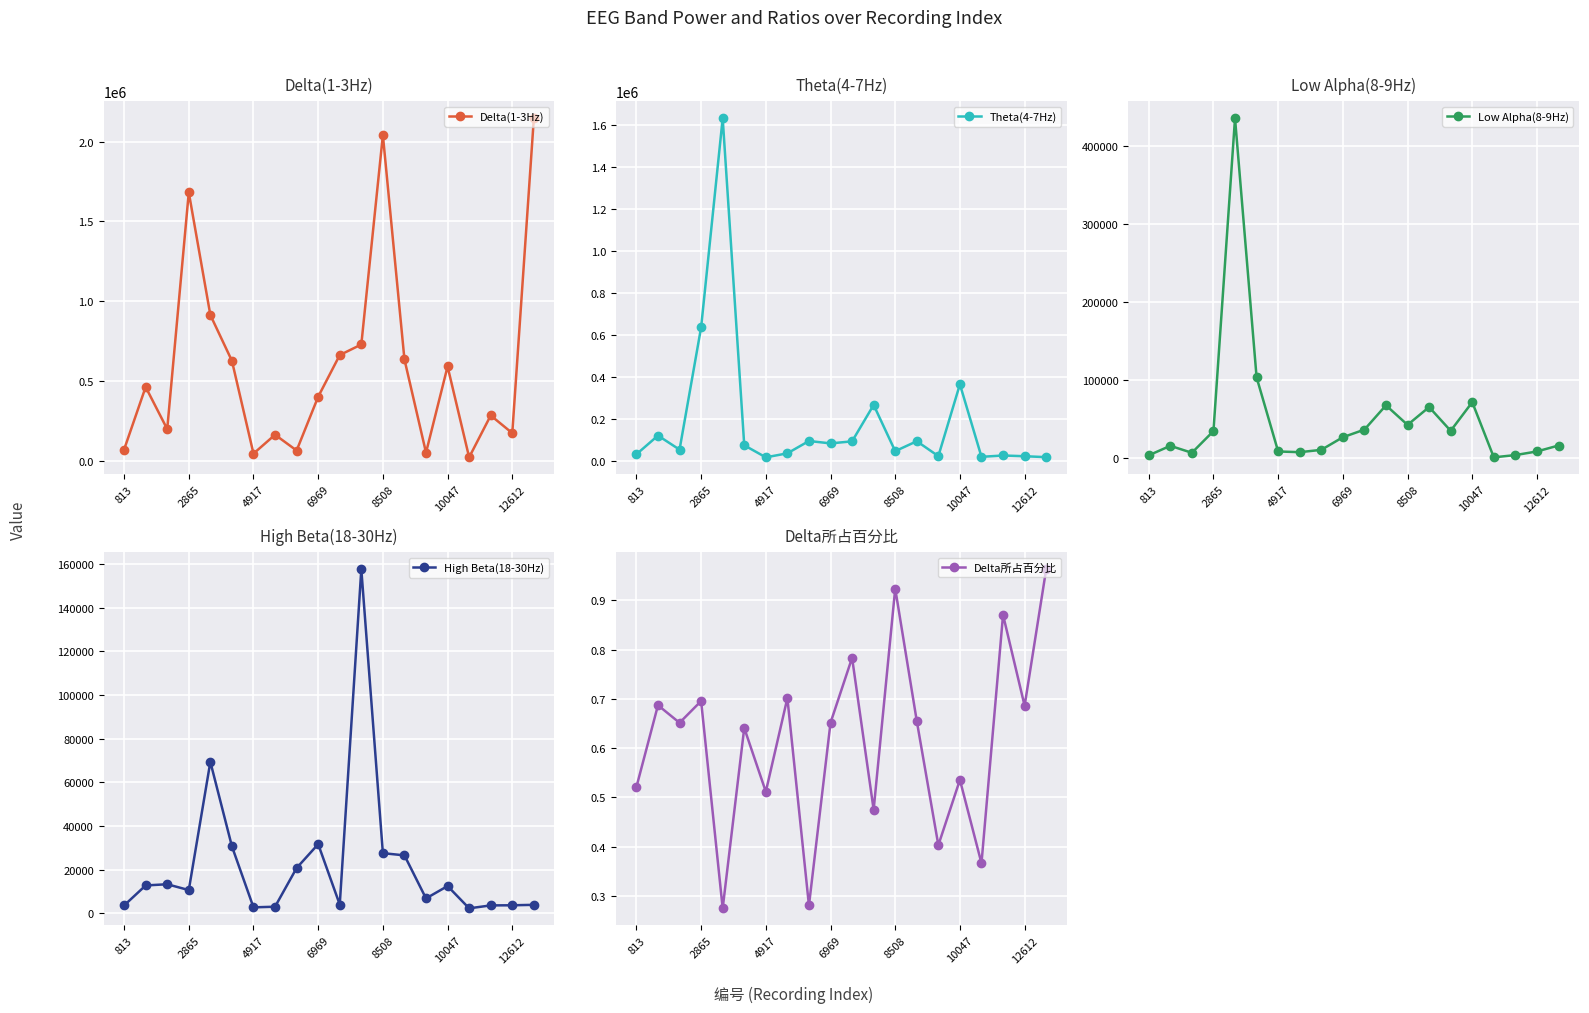

How many values in the Delta(1-3Hz) series exceed 462507?

9